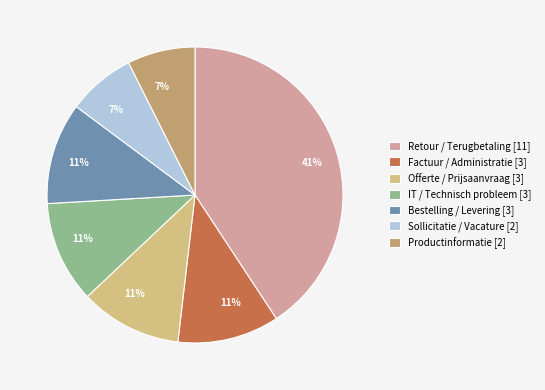

How many slices are in this pie chart?

7